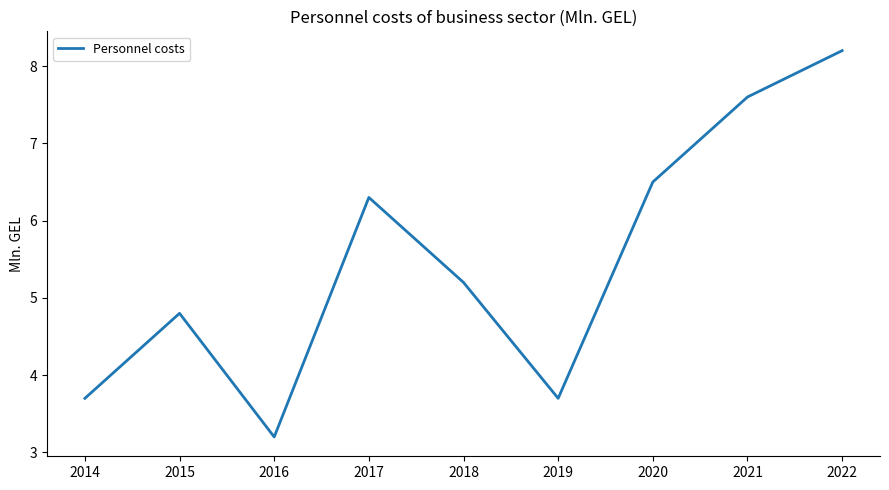

The value at 2022 is 4.0. True or false?

False